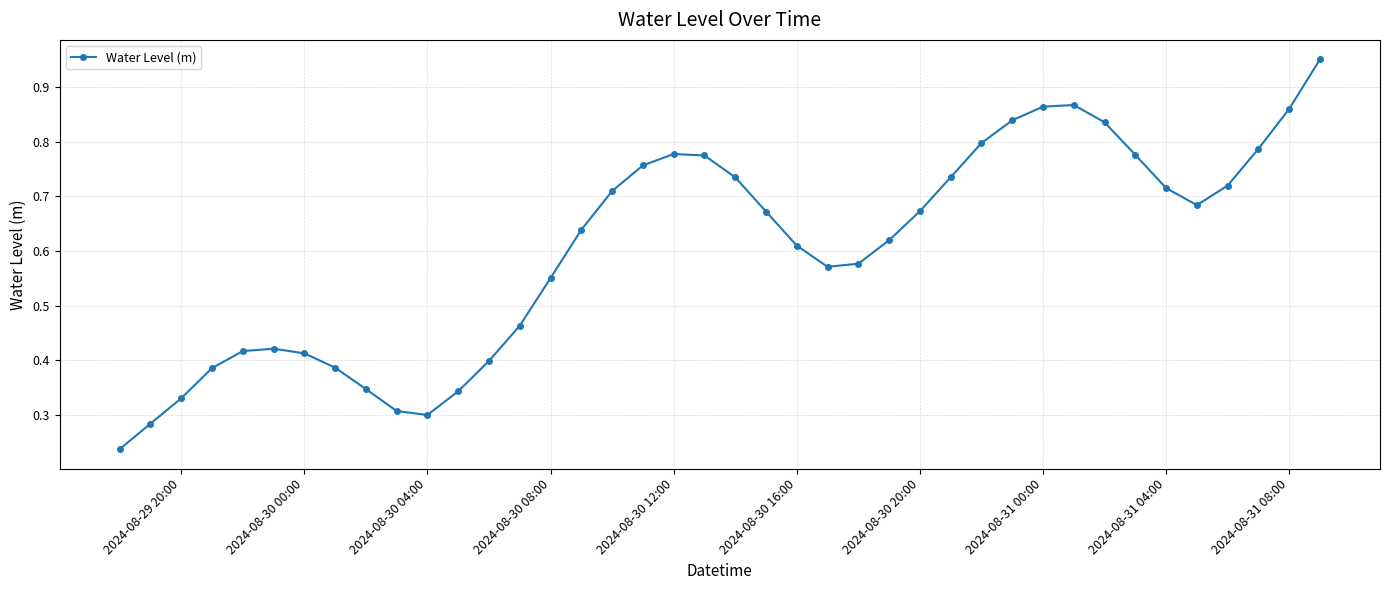

What is the difference between the second highest and minimum values?

0.6